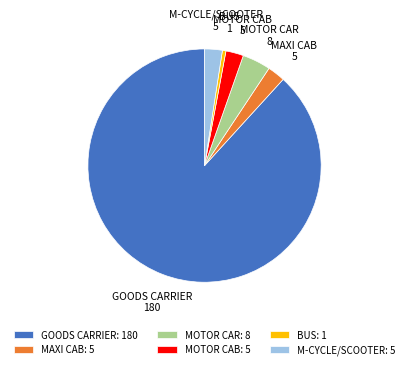

How many slices are in this pie chart?

6